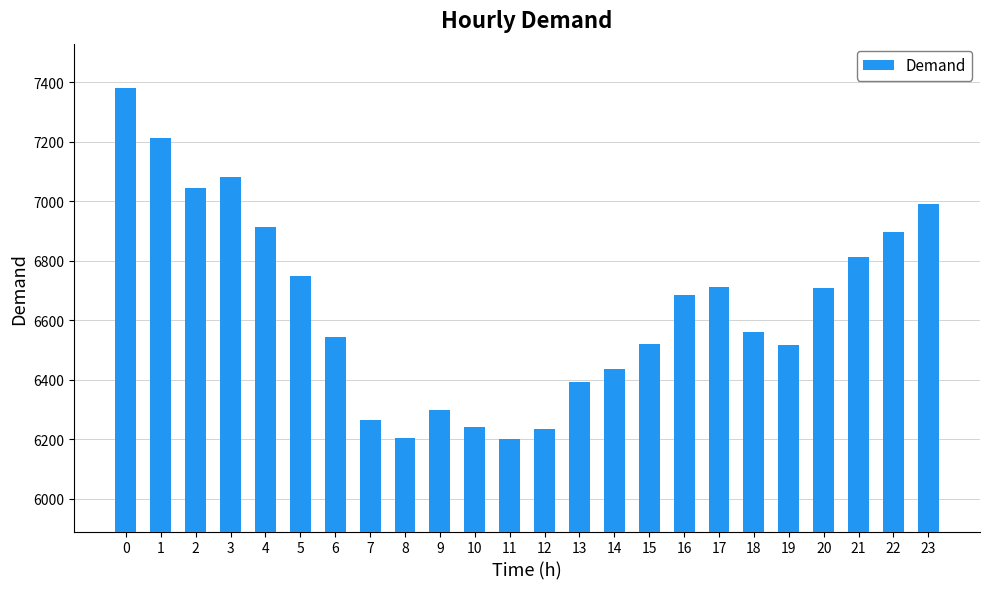

How many data points does each series have?

24